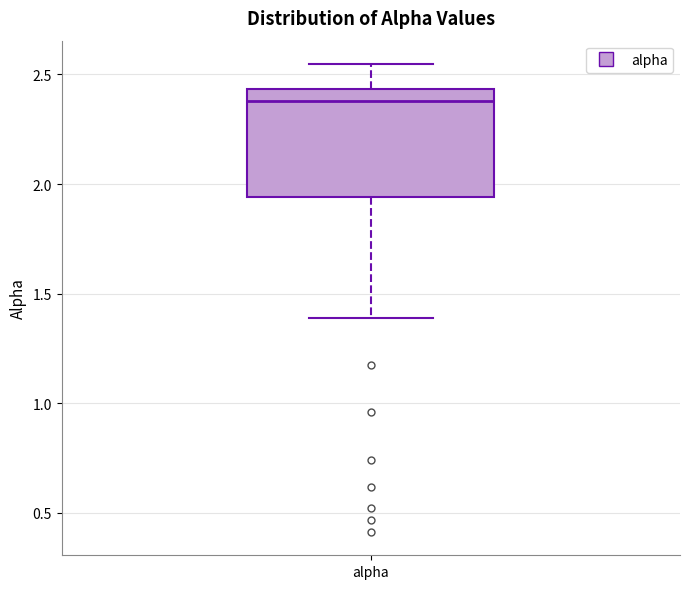

Transcribe this box plot: give where the median line is, the range the box spans, and where the two whiskers end, as read against the y-axis. The values are not printed on the chart, so give them approximately, as read against the axis.

median 2.40, box 1.95 to 2.45, whiskers 1.40 to 2.55